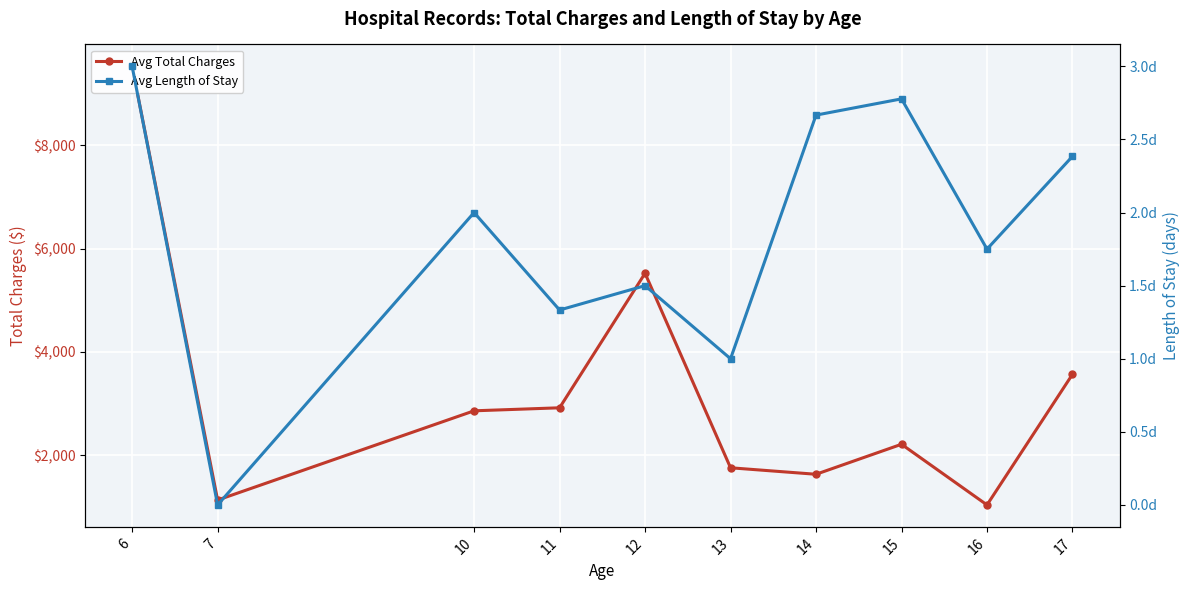

In Avg Length of Stay, how many points are lower than both neighbors (excluding endpoints)?

4